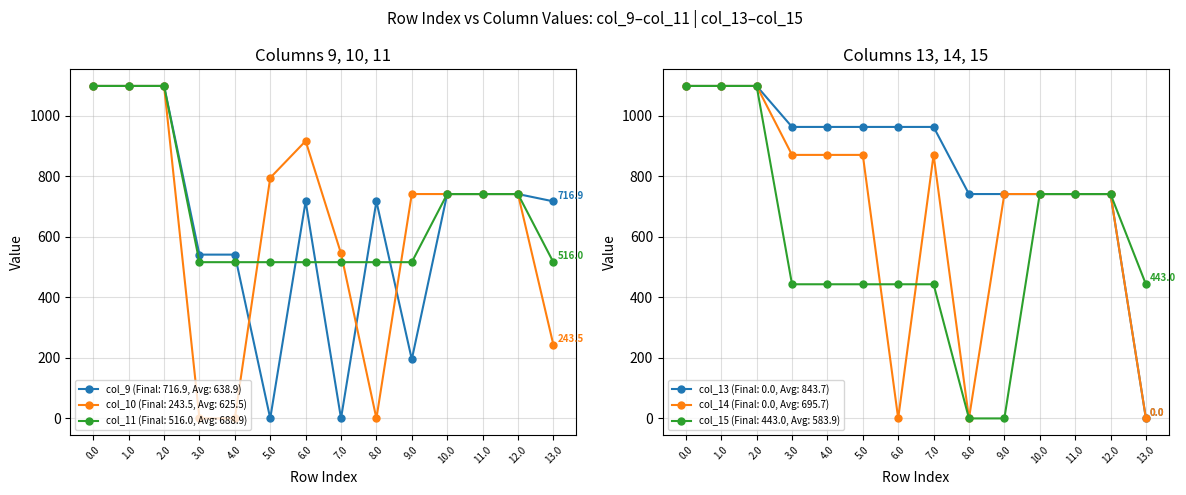

Is it true that col_13 equals 962.7 at 3.0?

True